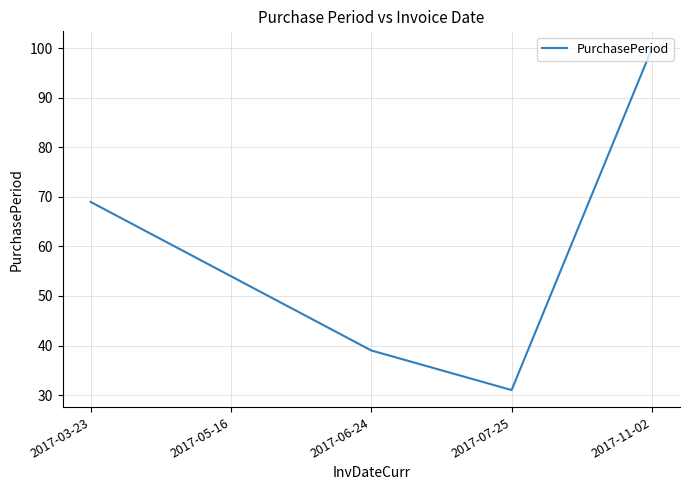

What is the approximate value at 2017-07-25?

31